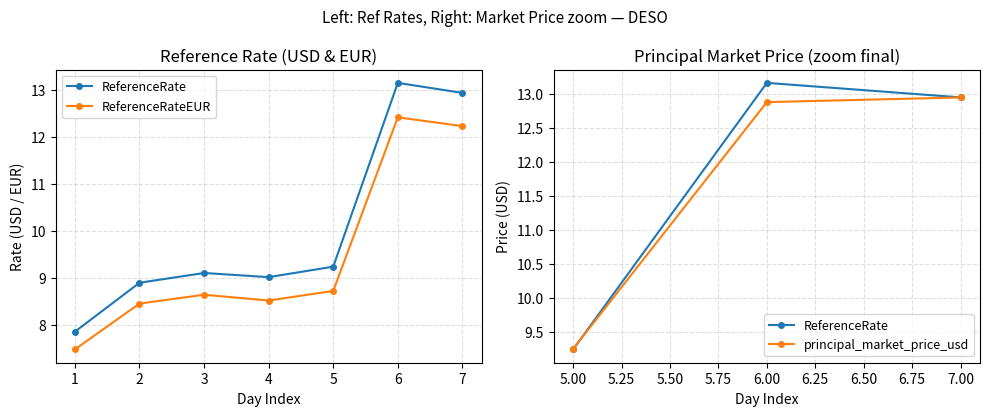

What is the difference between the maximum and minimum values in the ReferenceRate series?

5.3